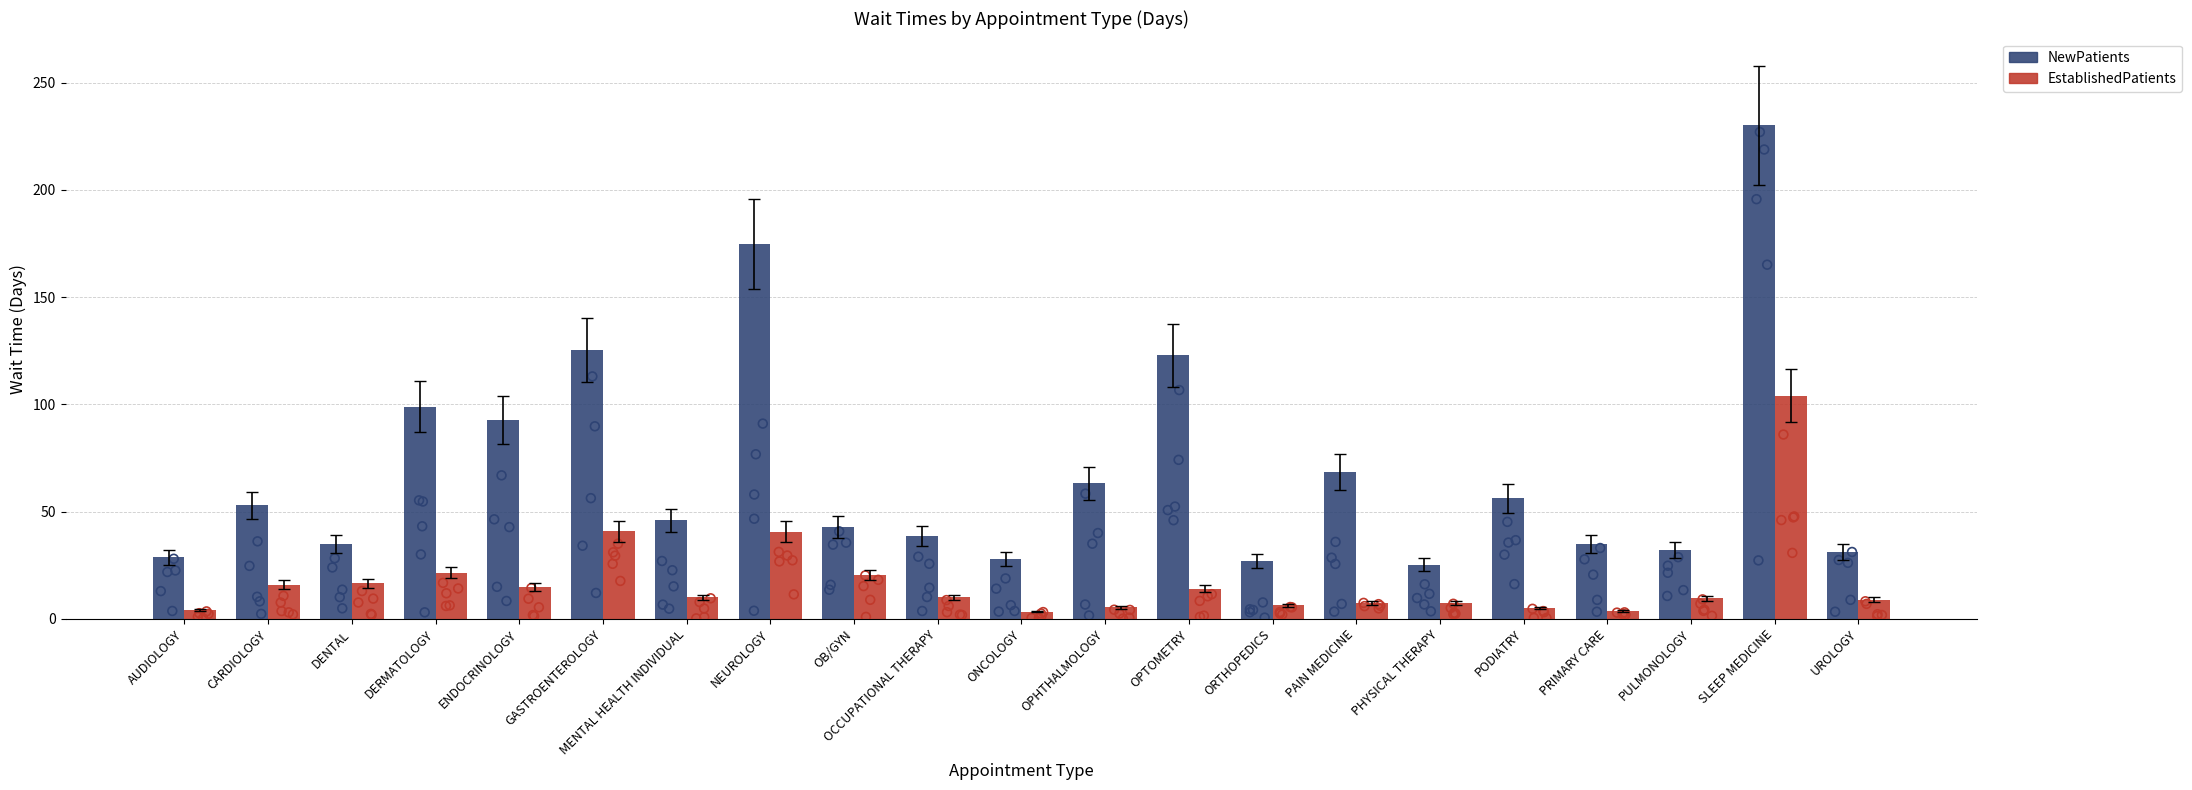

Is the value of EstablishedPatients at UROLOGY greater than the value of NewPatients at PHYSICAL THERAPY?

No